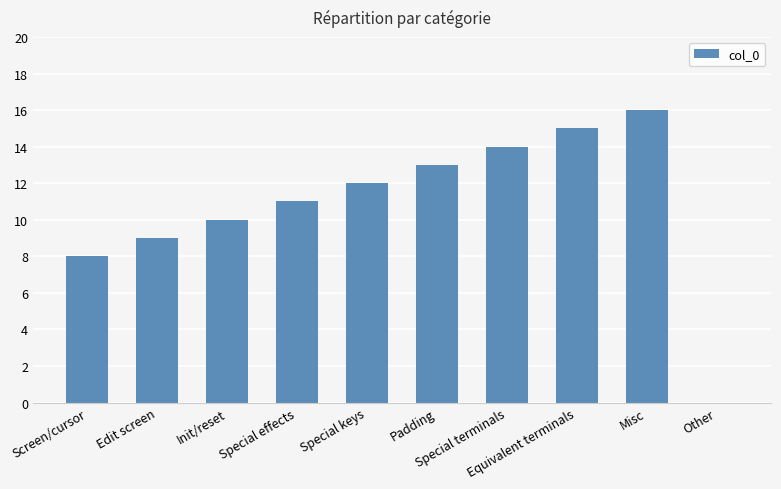

What is the ratio of the value at Screen/cursor to the value at Misc?

0.5